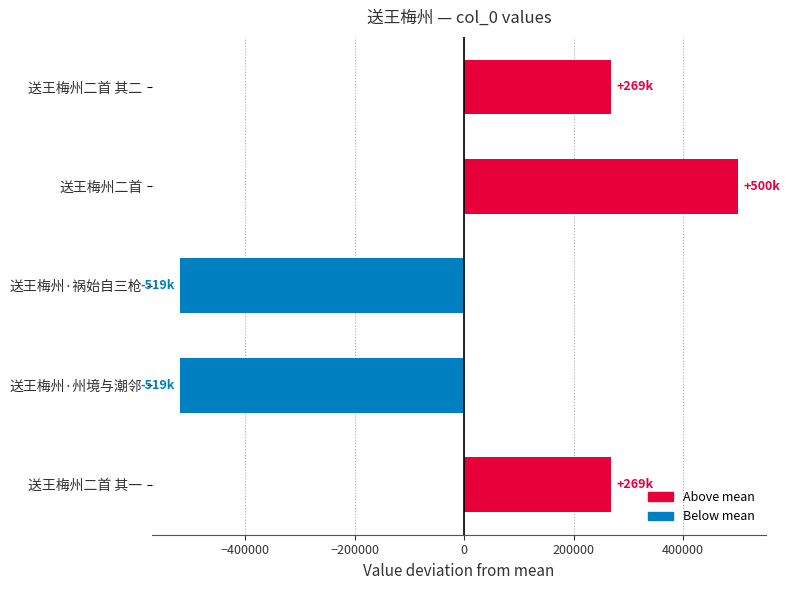

Which has a higher value, 送王梅州二首 其二 or 送王梅州二首?

送王梅州二首